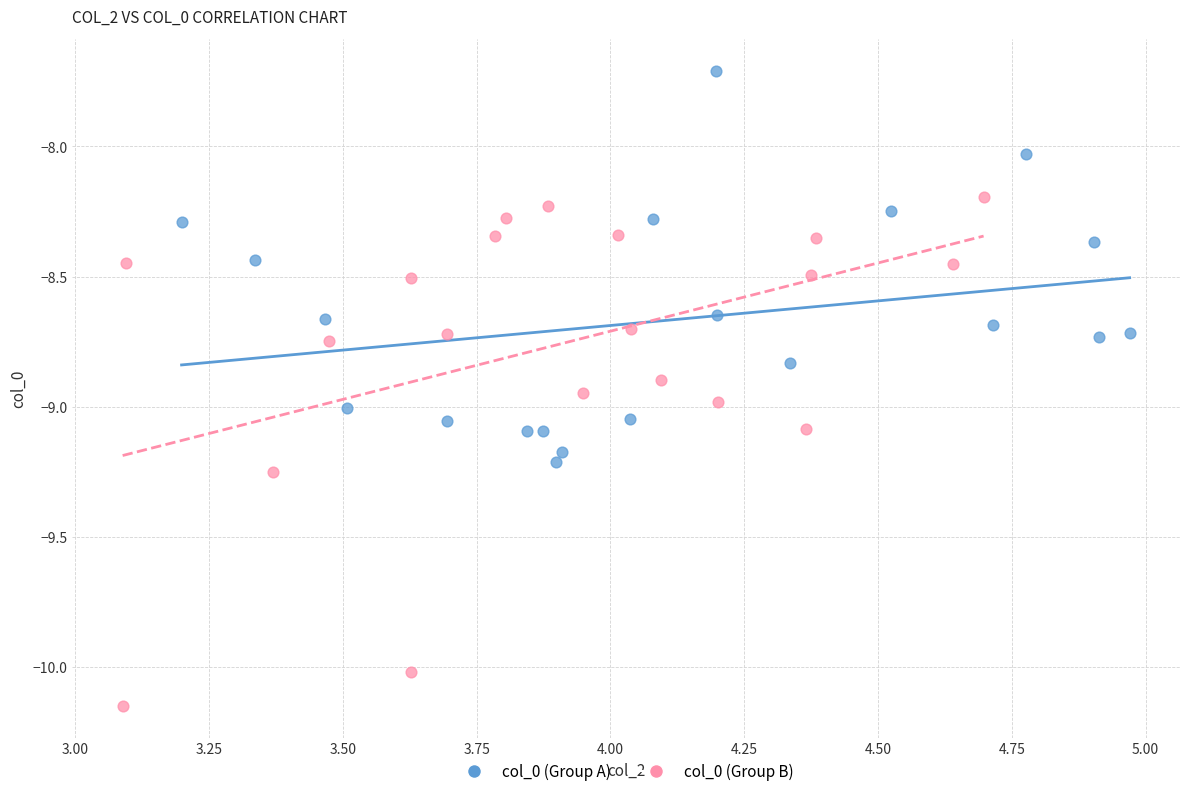

Which series has the widest spread of Y values?

col_0 (Group B)